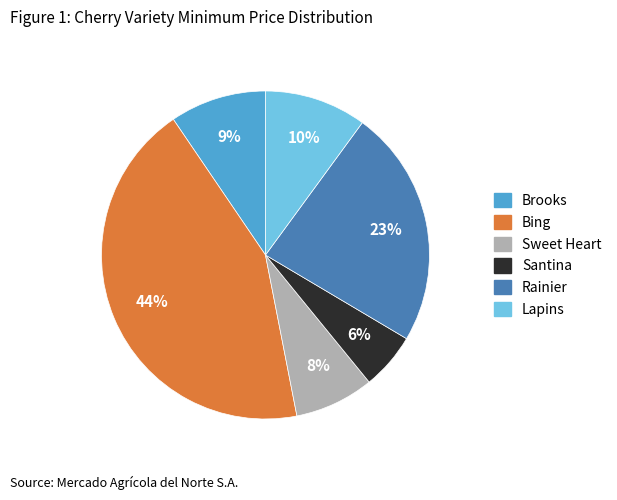

To the nearest percent, what is the difference between the Brooks and Lapins slice percentages?

1%